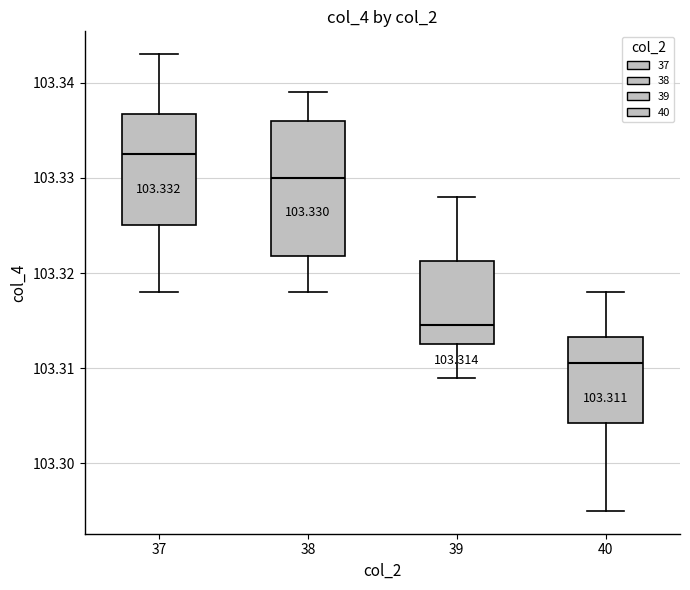

Which box is the tallest, from its lower edge to its upper edge?

38